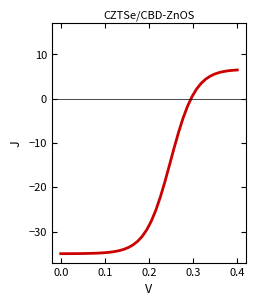

What is the greatest value displayed?

6.5